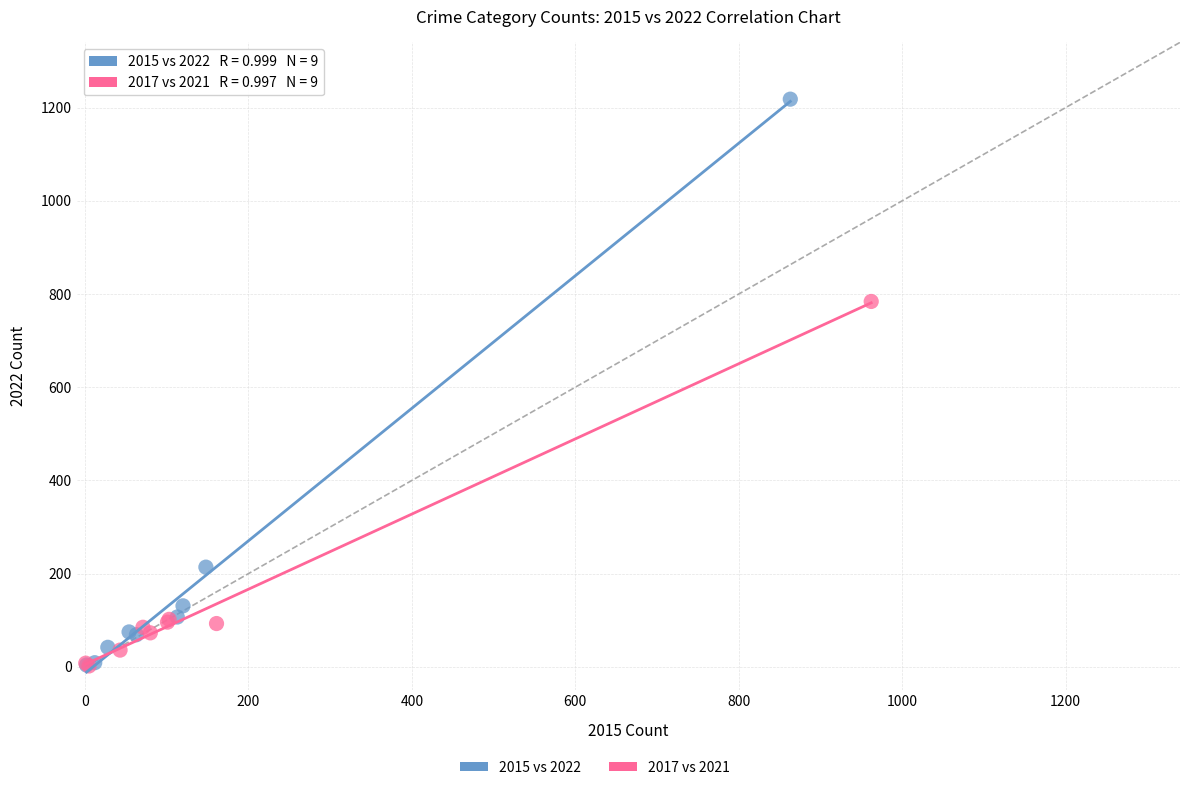

Which series reaches the maximum Y coordinate?

2015 vs 2022